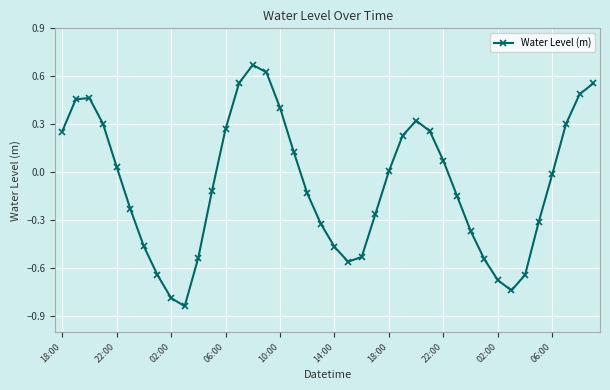

How many points are higher than both their immediate neighbors (excluding endpoints)?

3